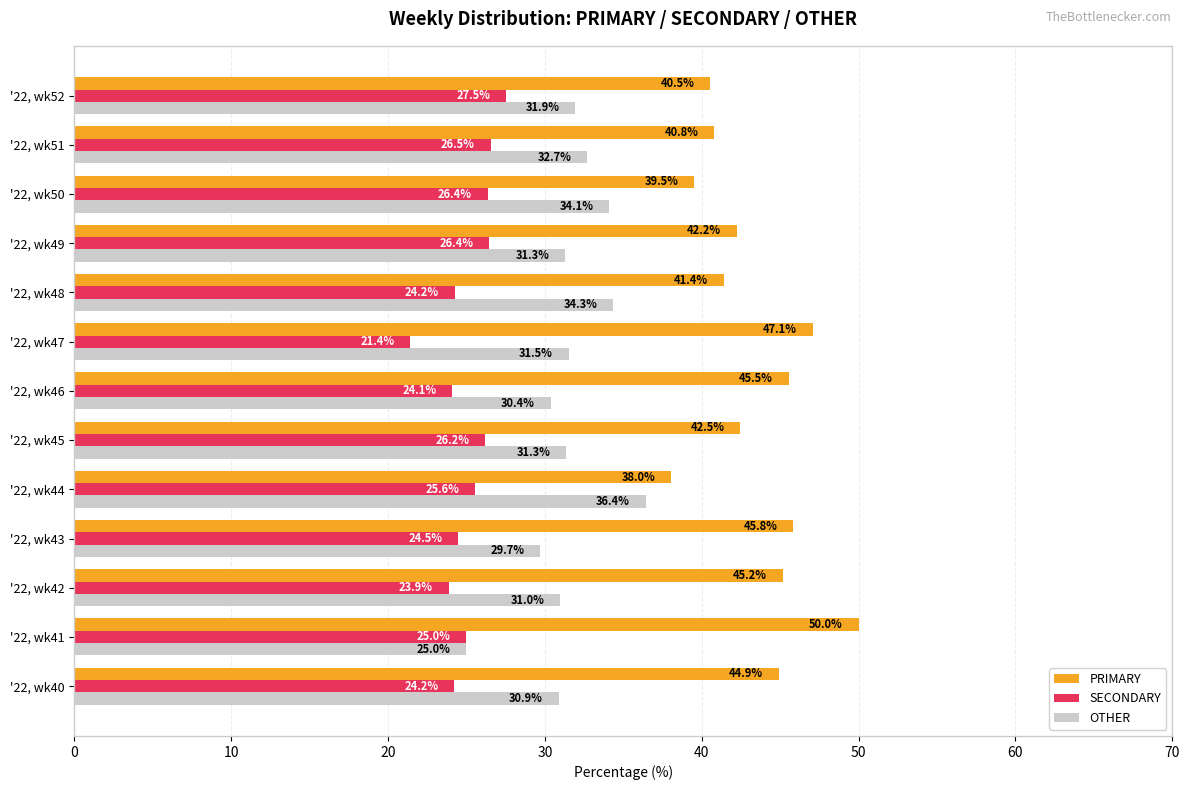

What is the minimum value shown in the chart?

21.4